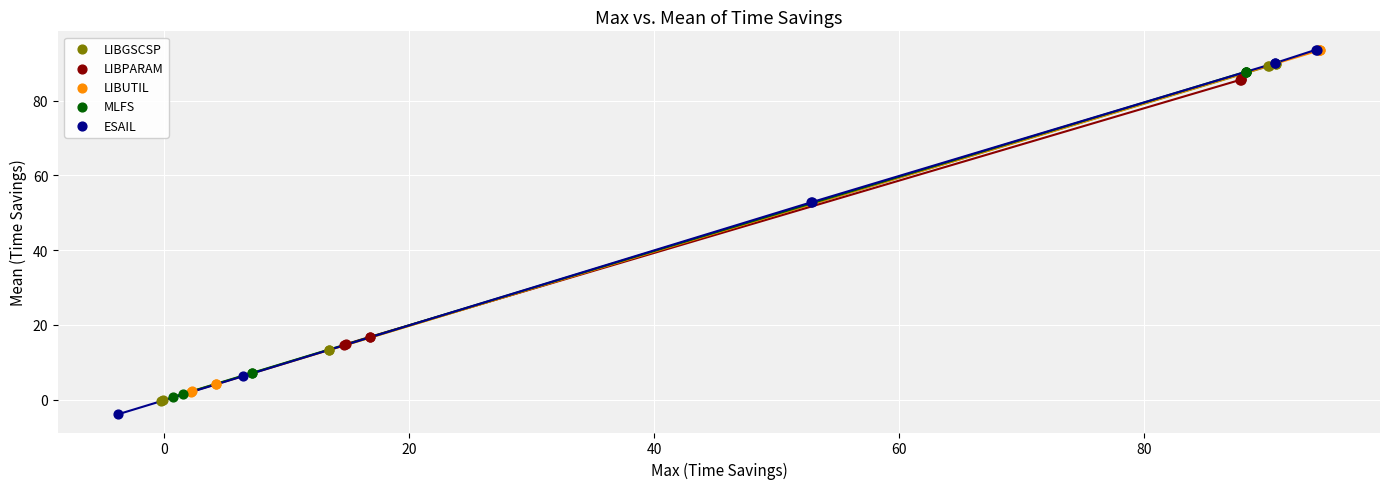

What are all the series names shown in the legend?

LIBGSCSP, LIBPARAM, LIBUTIL, MLFS, ESAIL